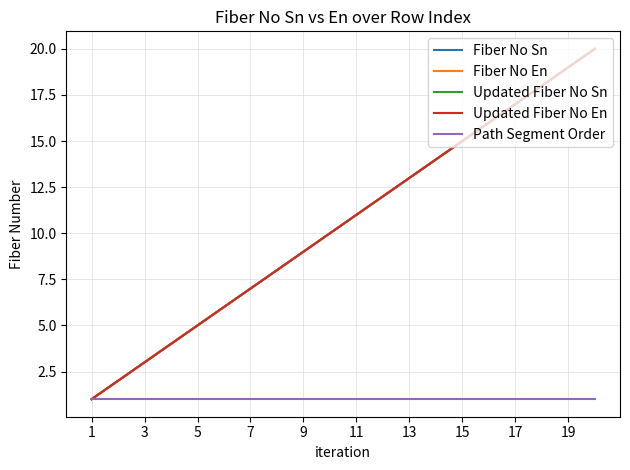

True or false: Path Segment Order has more than 1 interior local peaks.

False